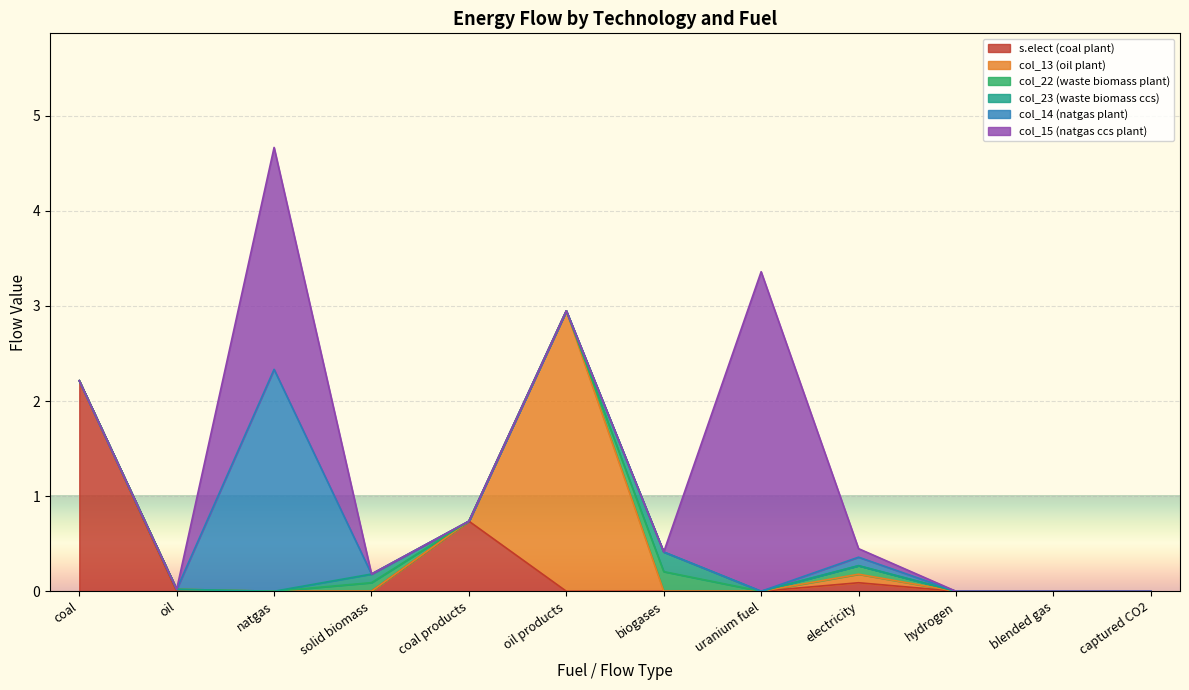

True or false: waste and biomass ccs power plant and oil power plant intersect in this chart.

False